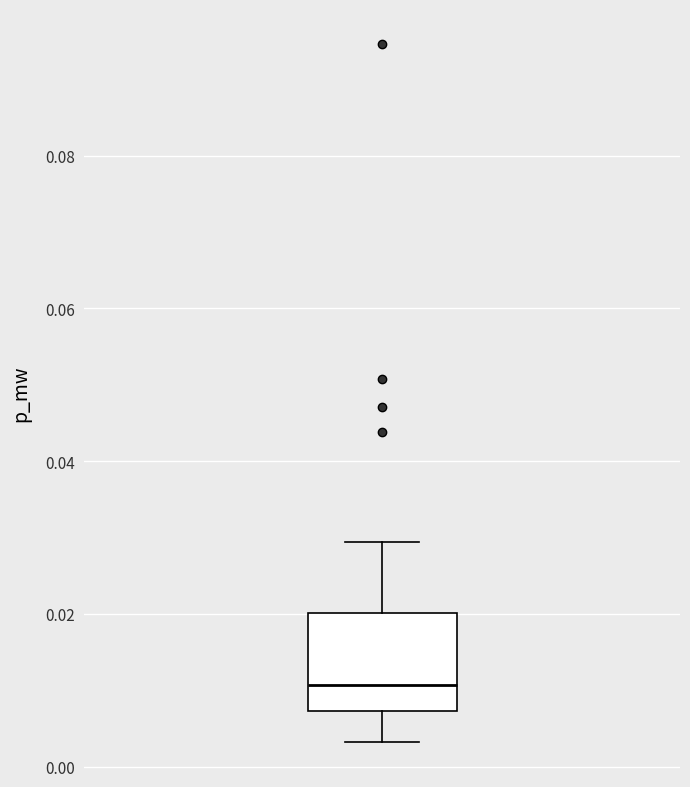

Where does the median line of the box sit on the y-axis? The values are not printed on the chart, so give them approximately, as read against the axis.

0.010